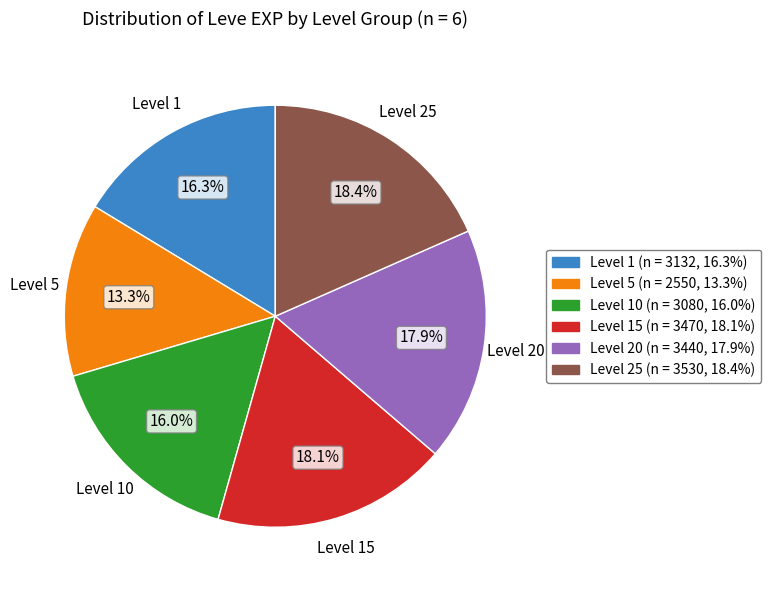

Is there a majority slice in this chart?

No